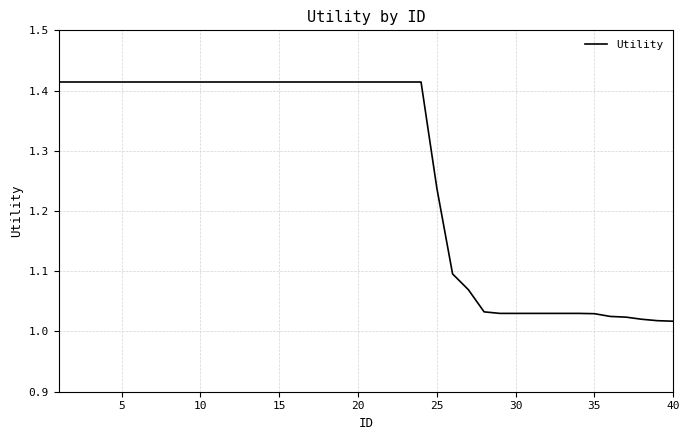

What is the difference between the maximum and minimum values?

0.4